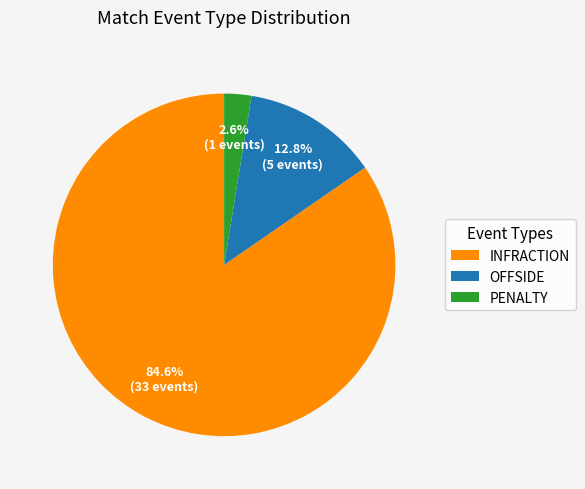

Count the number of slices in the pie.

3